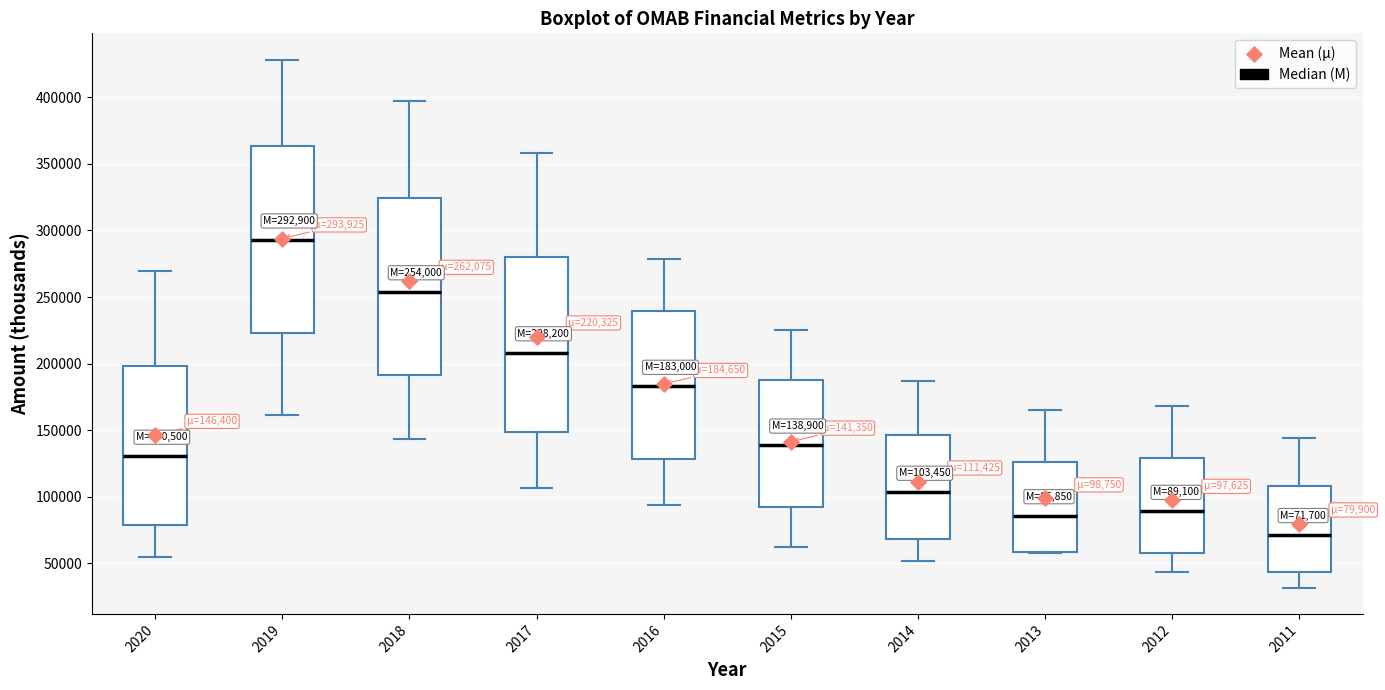

Comparing the boxes themselves (not the whiskers), which one is the tallest?

2019